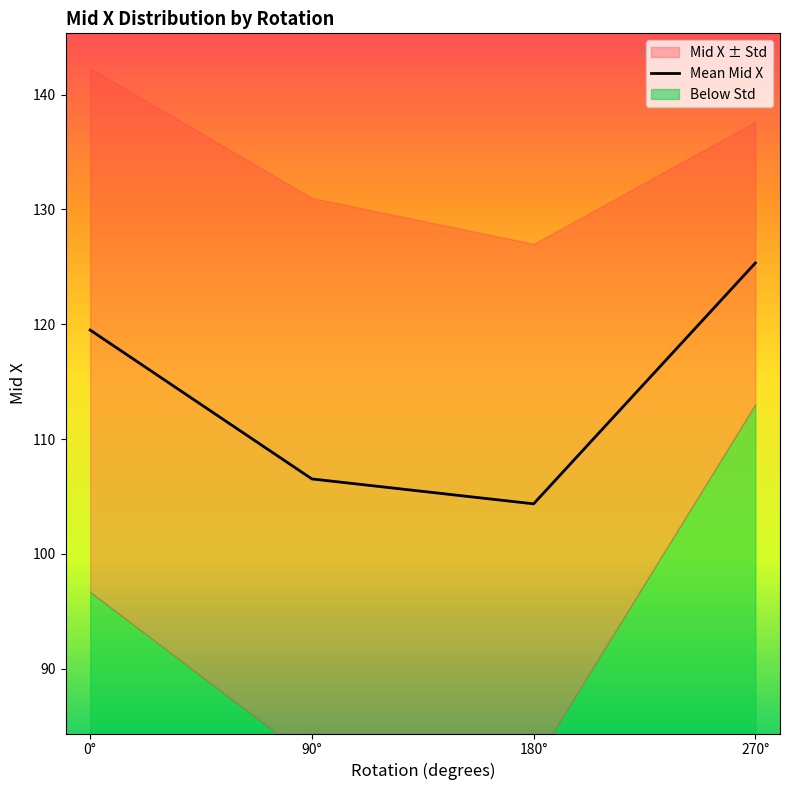

Is it true that Mean Mid X equals 167.0 at 180°?

False